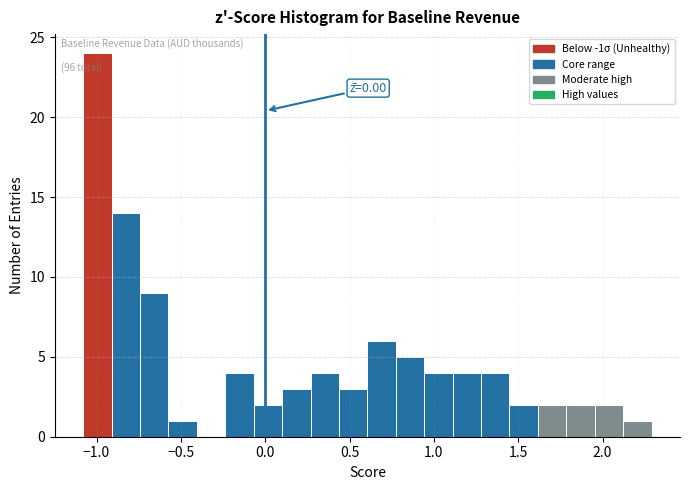

Read against the x-axis, roughly where is the centre of the tallest bar?

-1.00